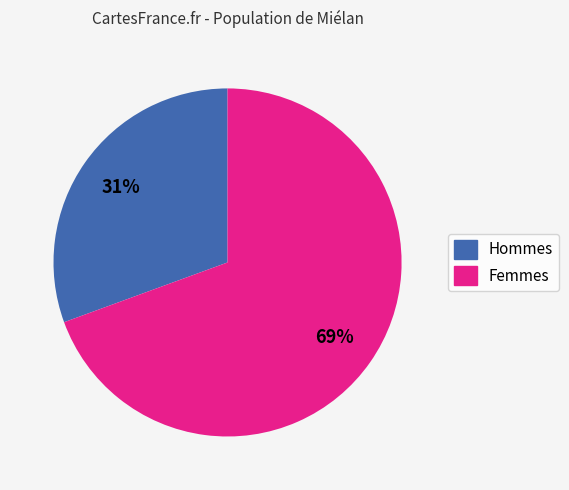

Is there any slice that represents more than half of the pie?

Yes